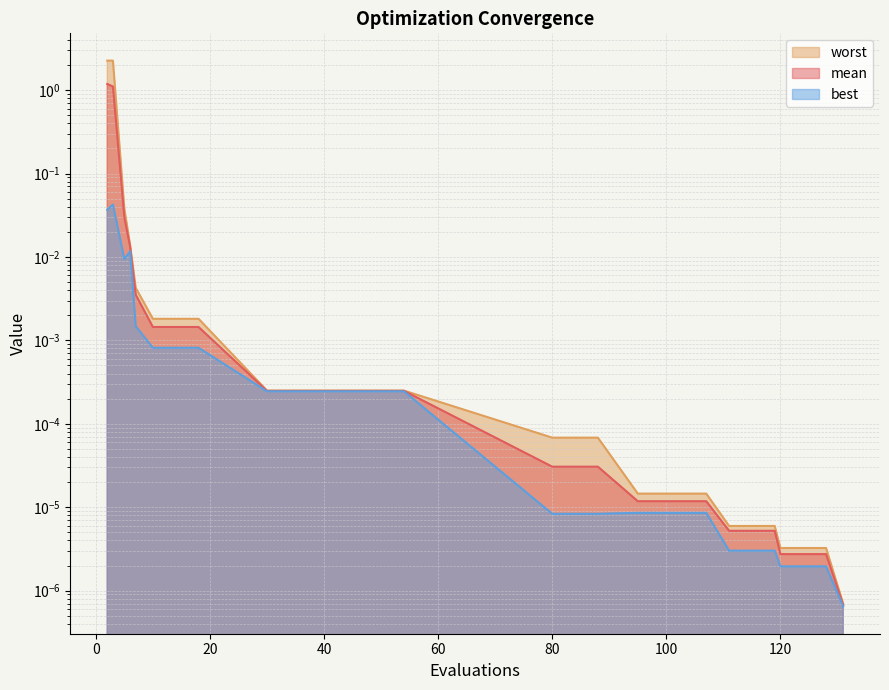

True or false: best and worst cross at least once.

False